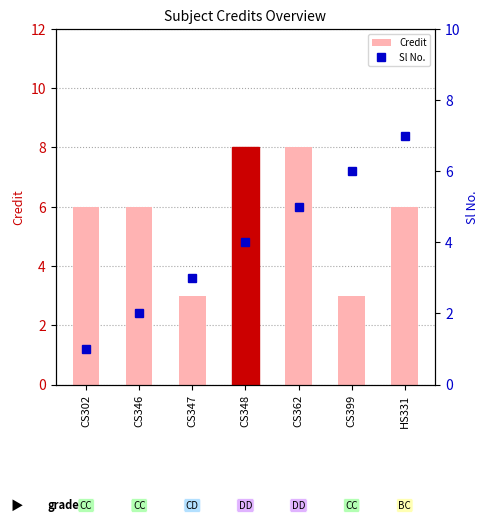

Rank the series by their average value, from lowest to highest.

Sl No., Credit